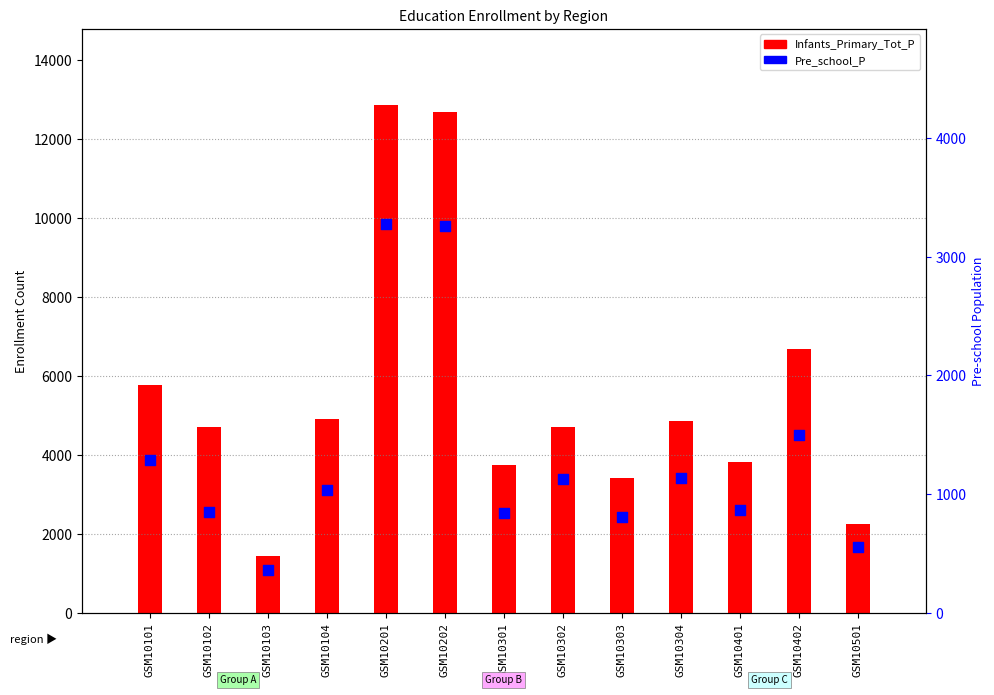

What is the total value across all series at GSM10304?

5991